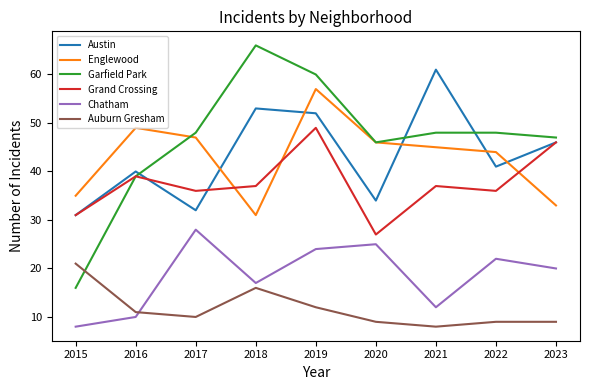

How many series are shown in this chart?

6